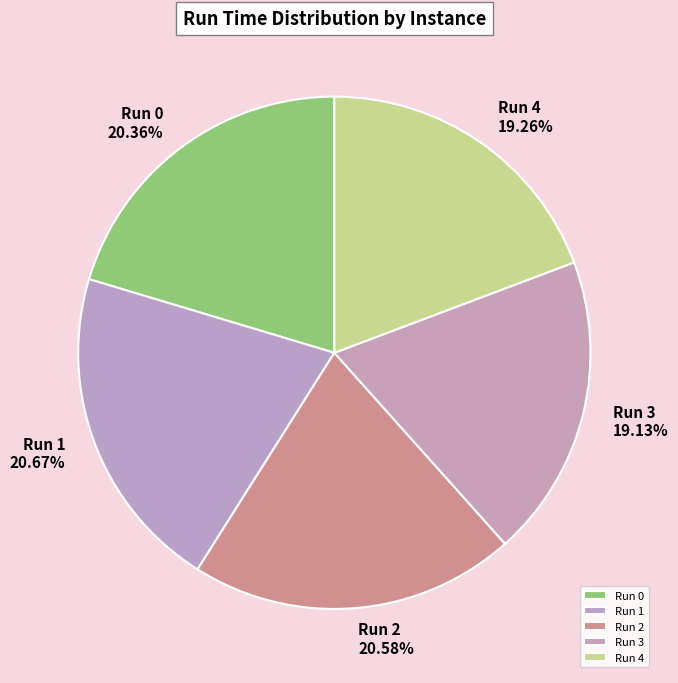

Count the number of slices in the pie.

5